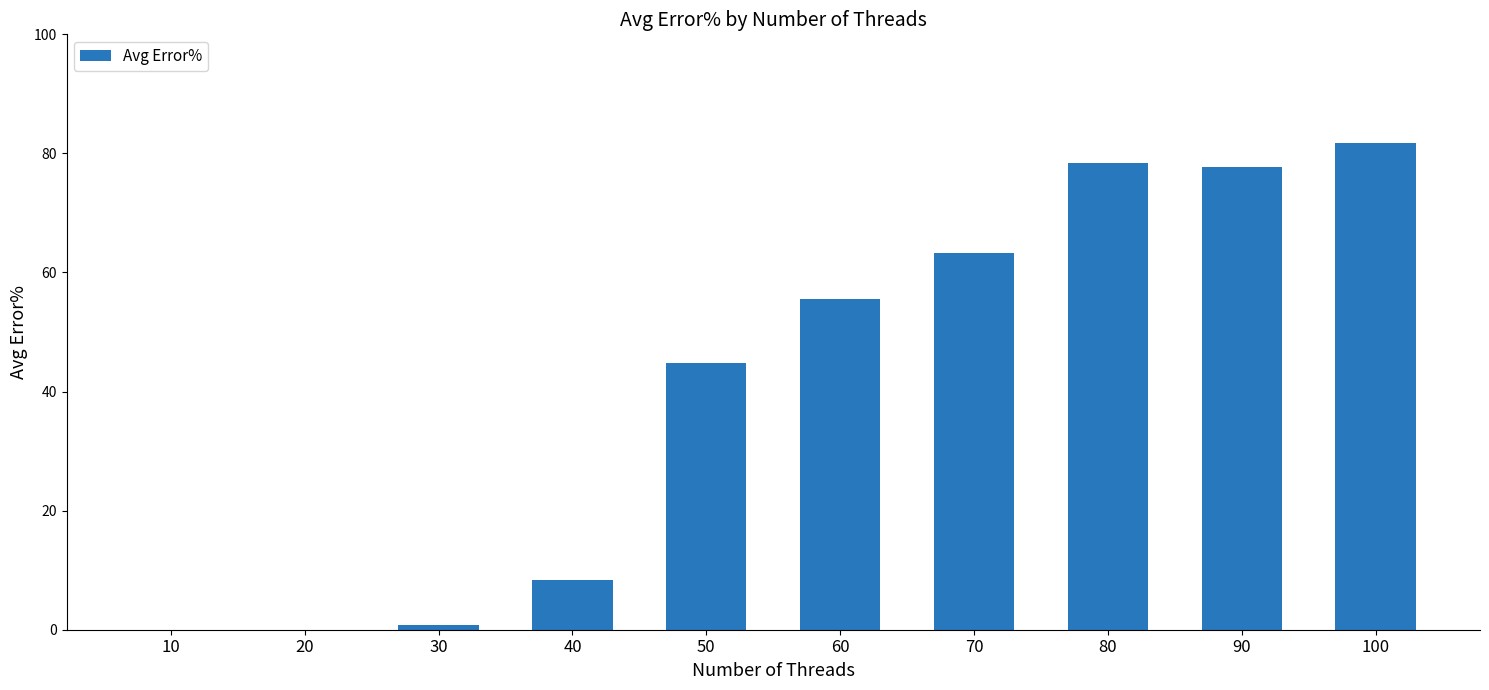

What is the ratio of the value at 100 to the value at 70?

1.3